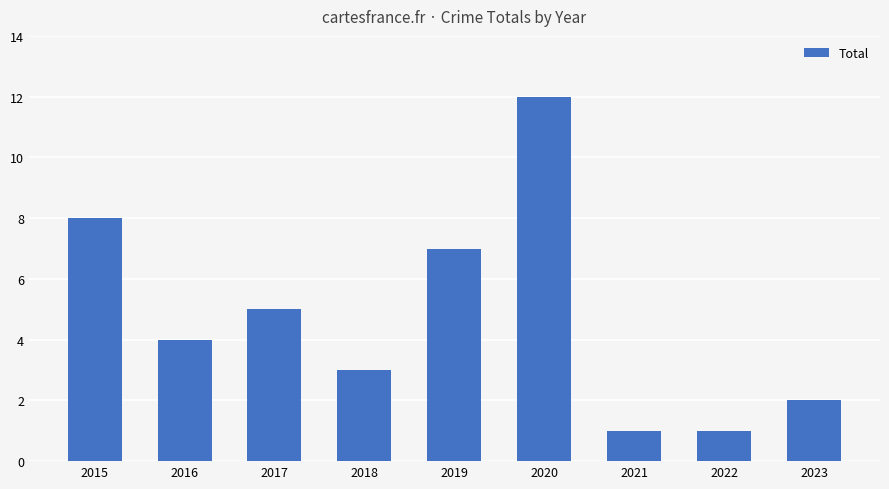

At which label does the data first exceed 4?

2015